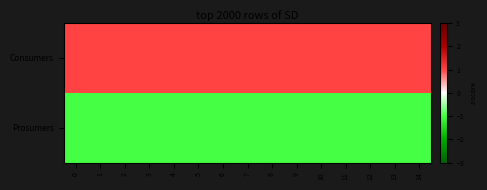

What is the difference between the highest and lowest values at 4?

2